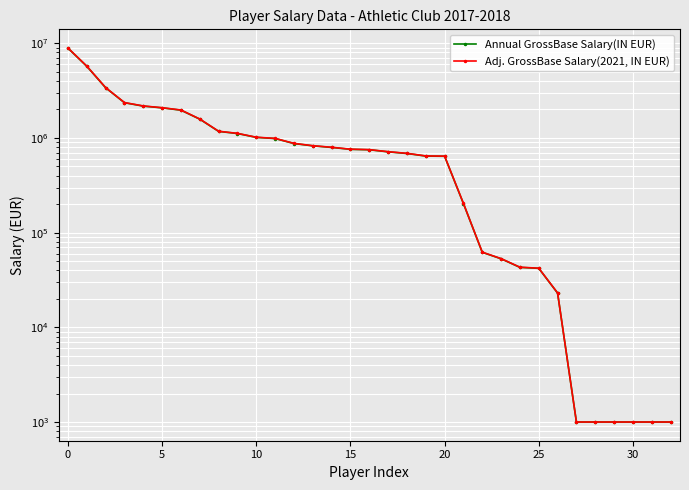

The value of Adj. GrossBase Salary(2021, IN EUR) at 22 is 62232. True or false?

True